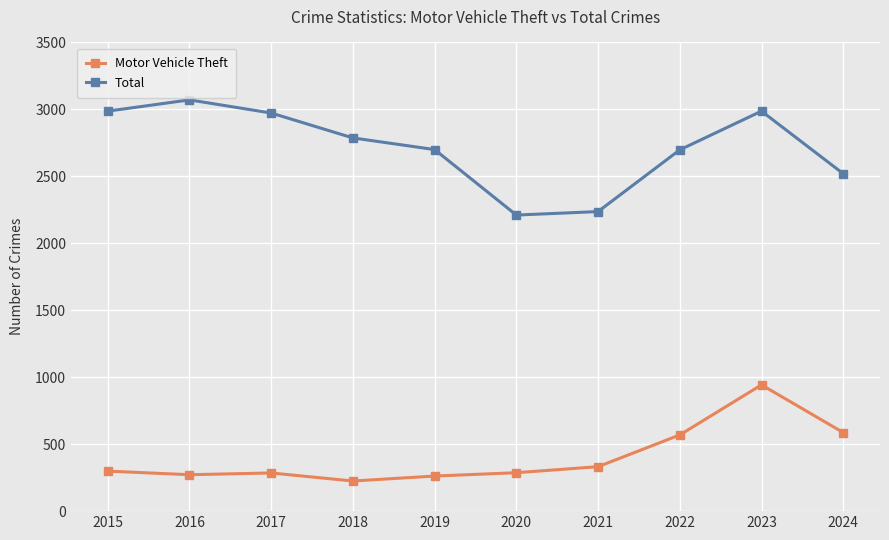

Where is Total nearest to the value 2641?

2022